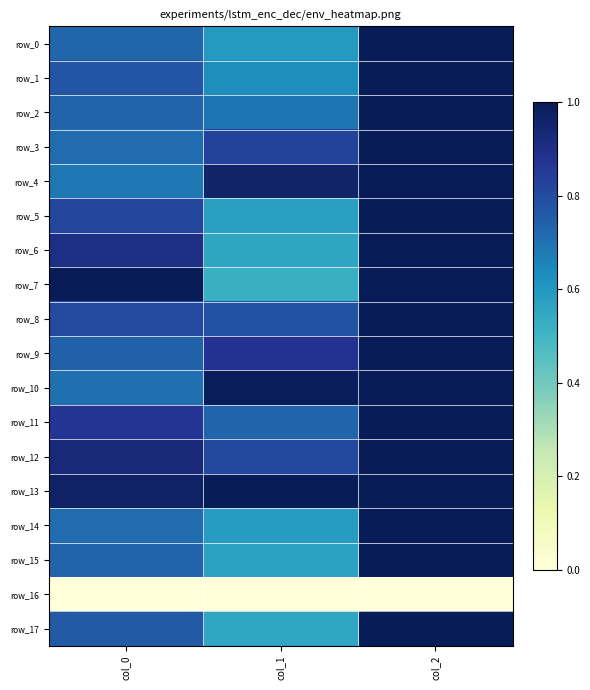

Which series has the largest range (max minus min)?

row_7